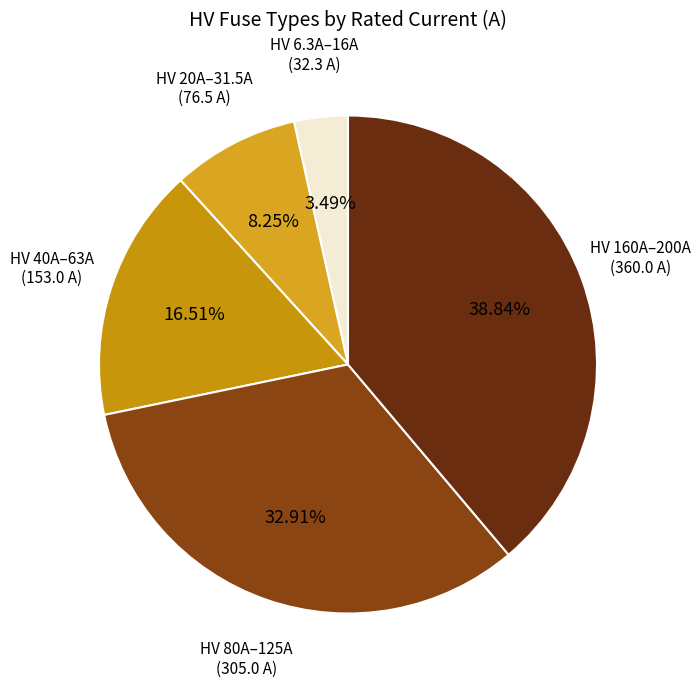

How many slices are in this pie chart?

5